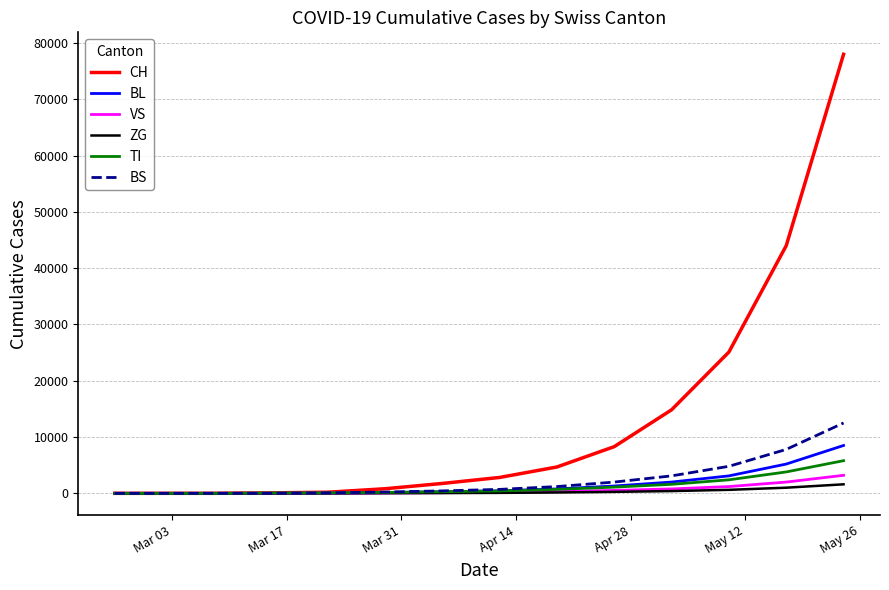

What is the difference between the maximum and minimum values in the ZG series?

1600